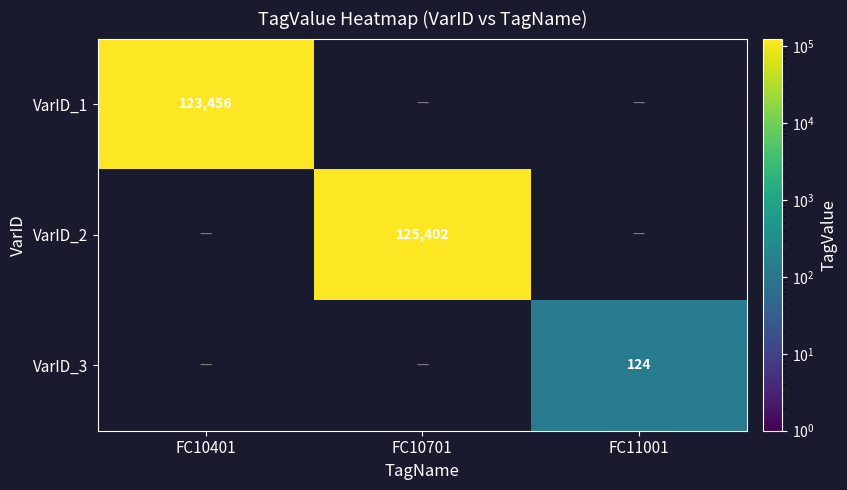

Is it true that VarID_2 equals 208890 at FC10701?

False